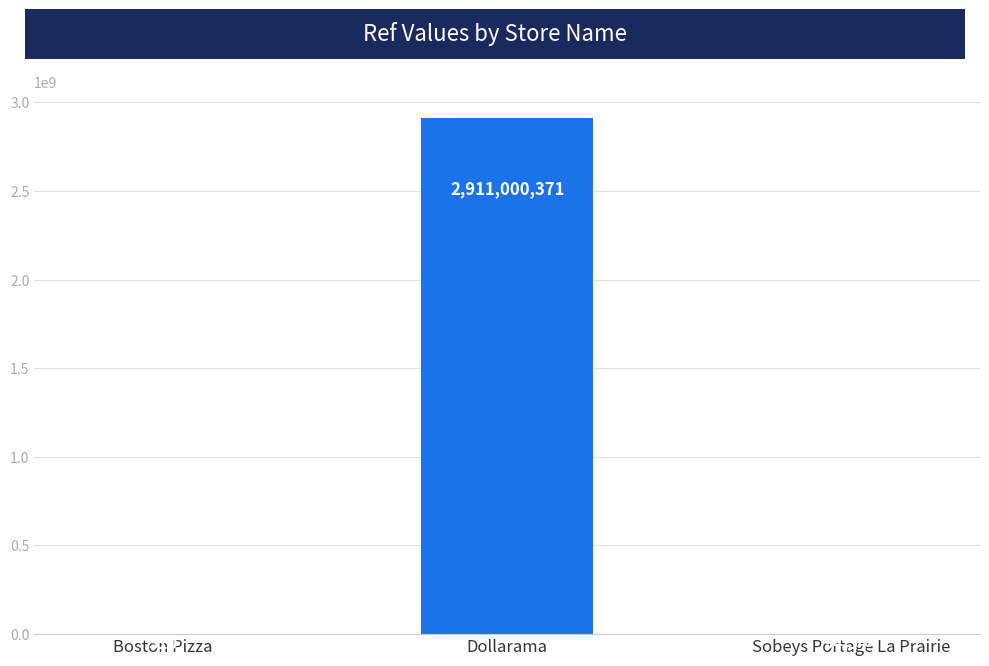

What is the sum of all values?

2911095025